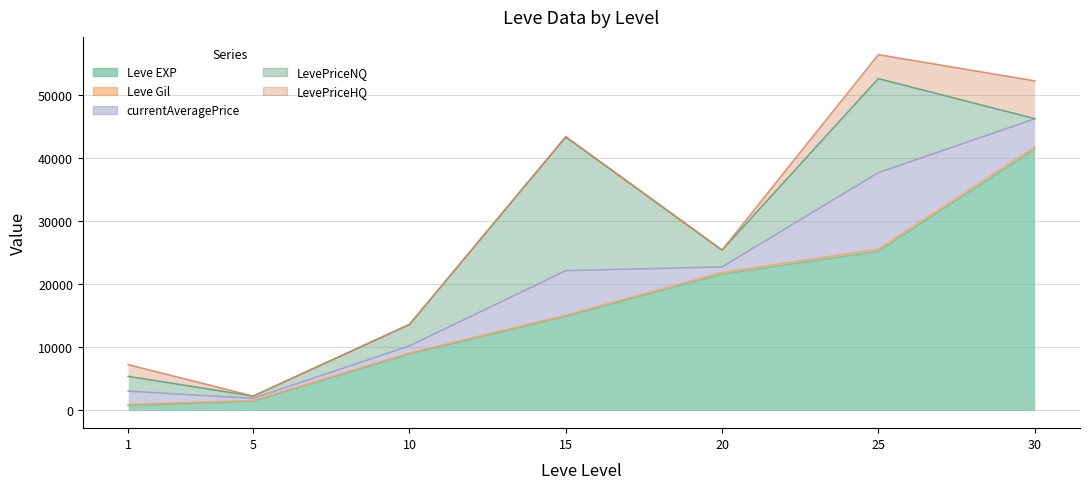

The LevePriceHQ series shows -3962.3 at 15. True or false?

False